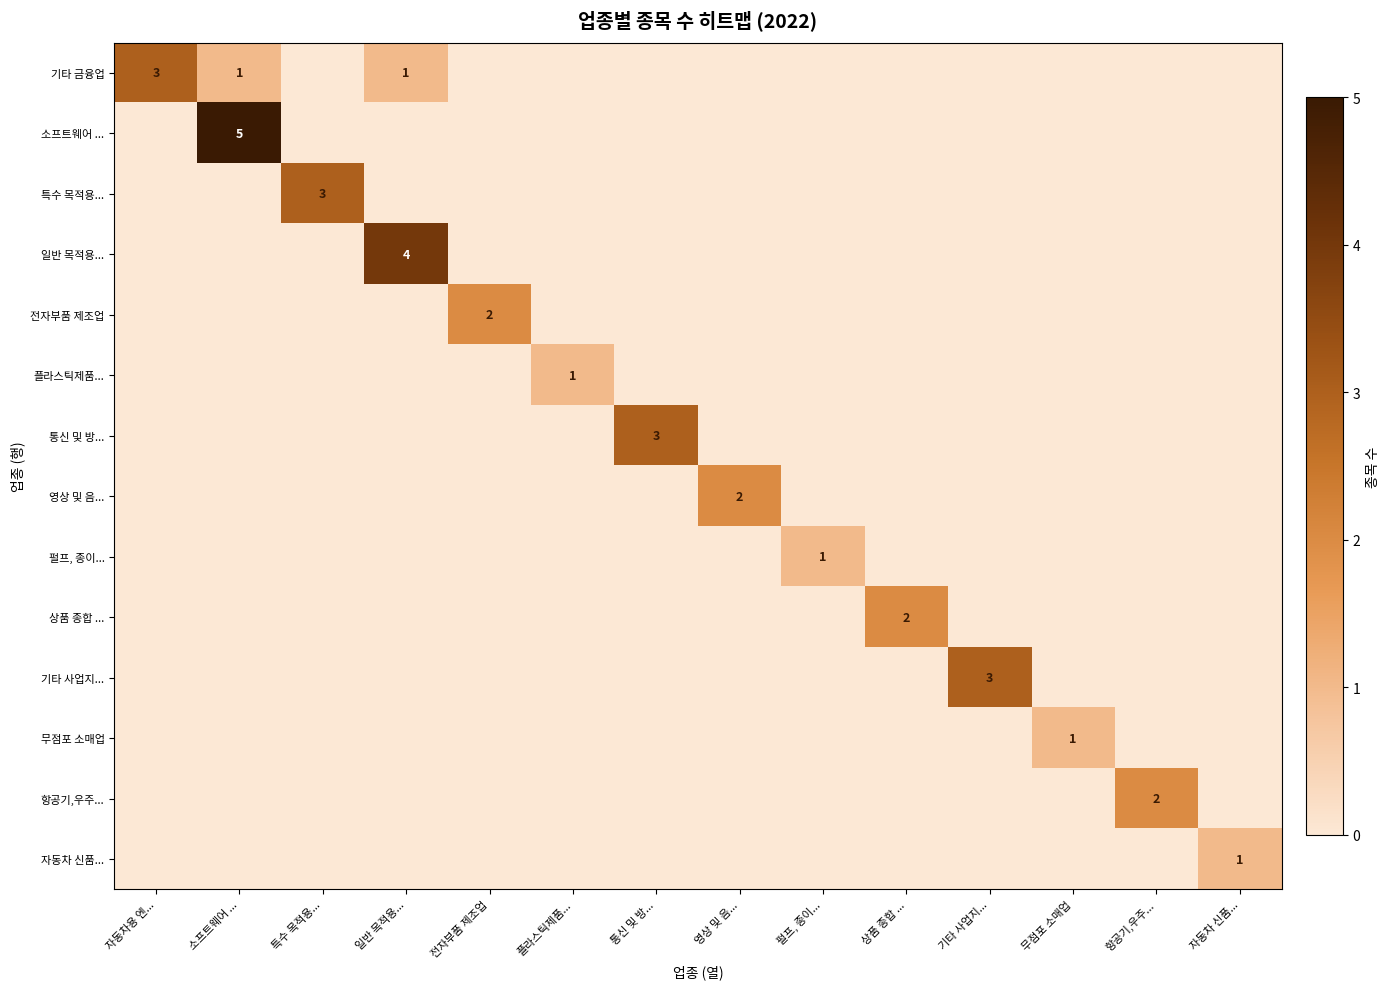

How many categories are shown in the chart?

14